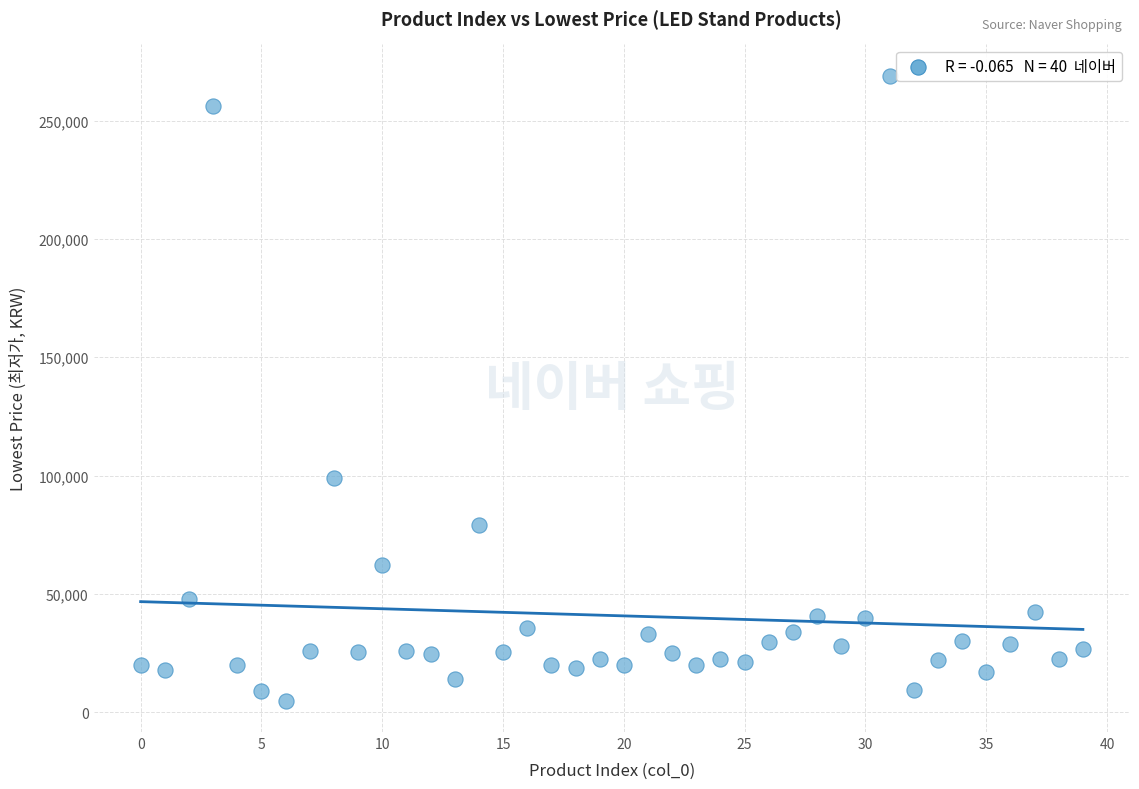

What Y value in the scatter plot is closest to 136925?

99000